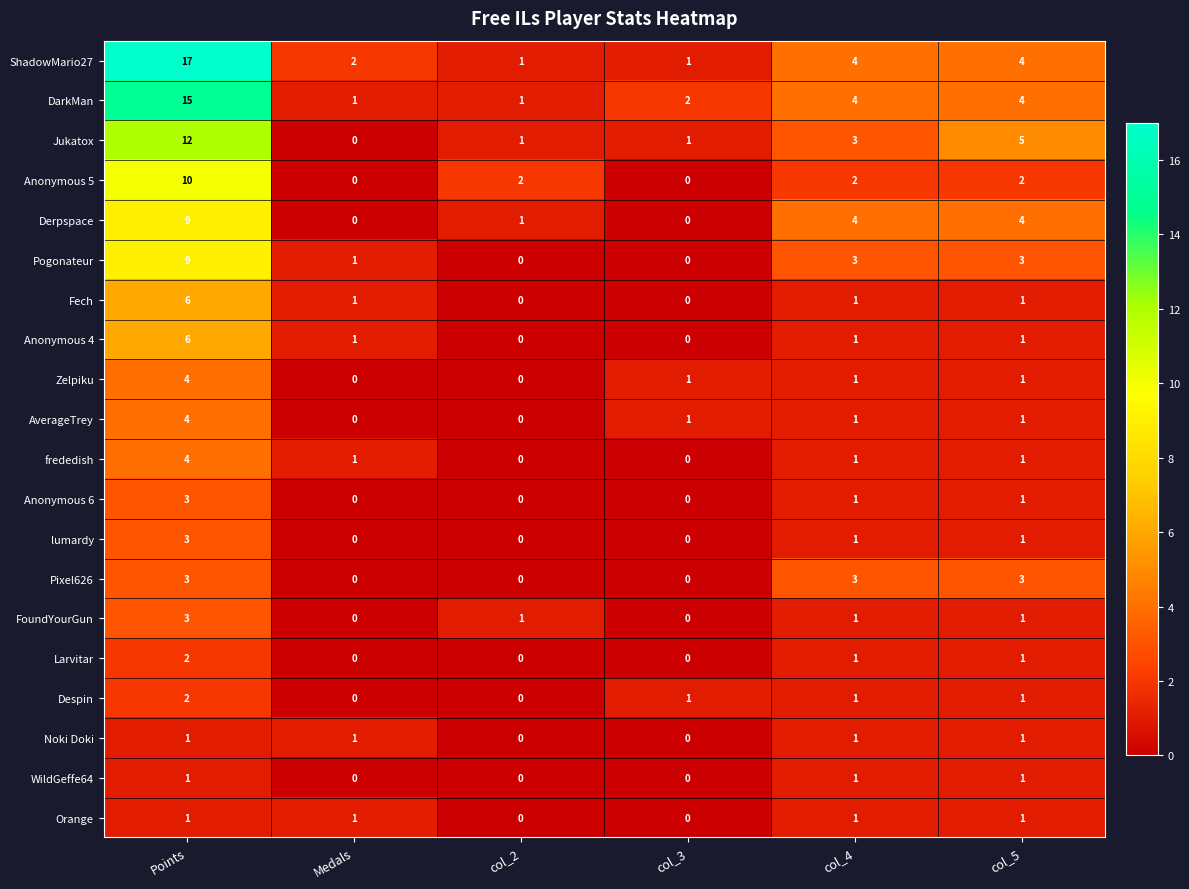

What is the difference between the second highest and minimum values in the Jukatox series?

5